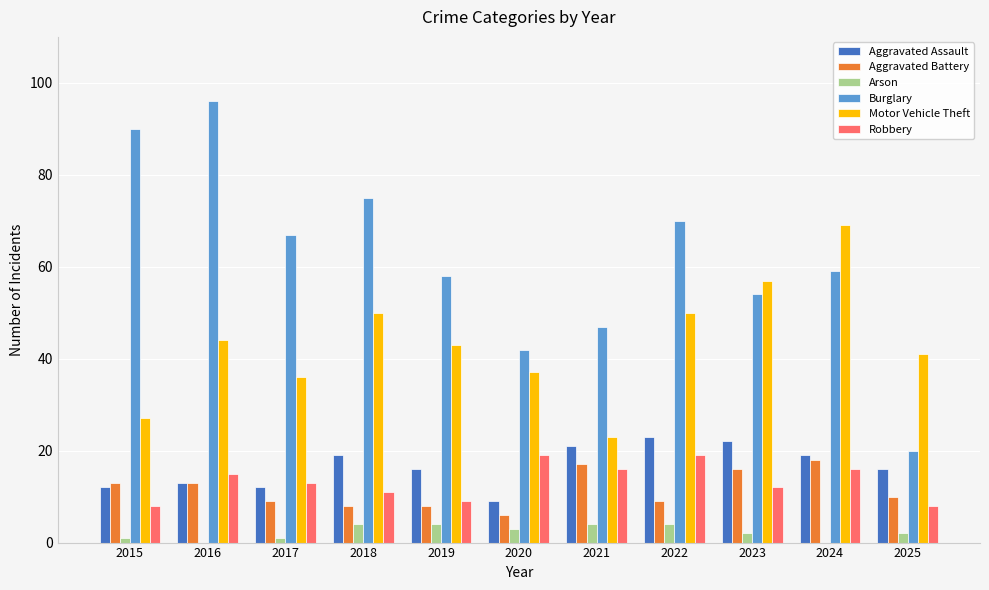

What is the approximate value of Aggravated Assault at 2016?

13